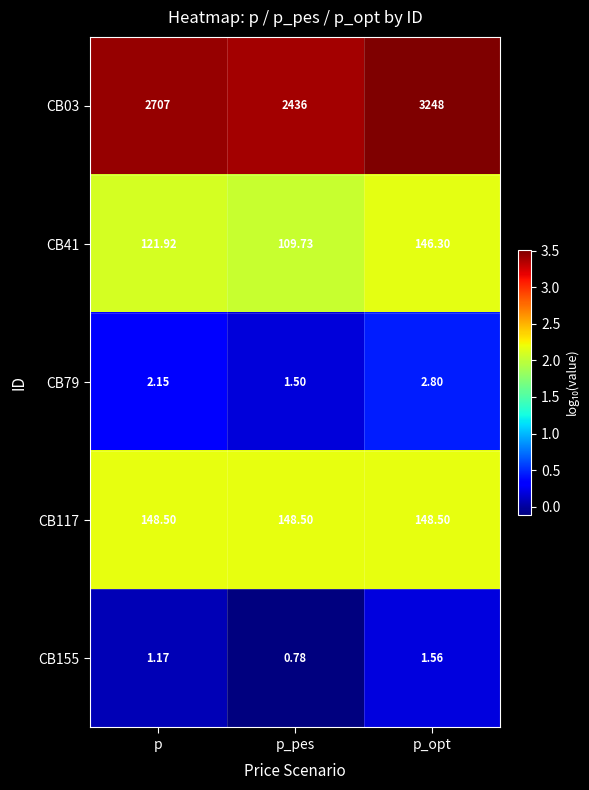

What is the total value across all series at p_opt?

3547.2